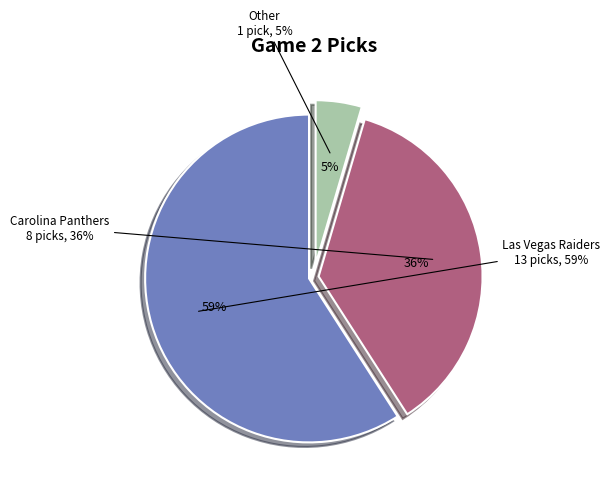

What is the ratio of the value at Carolina Panthers to the value at Las Vegas Raiders?

0.6